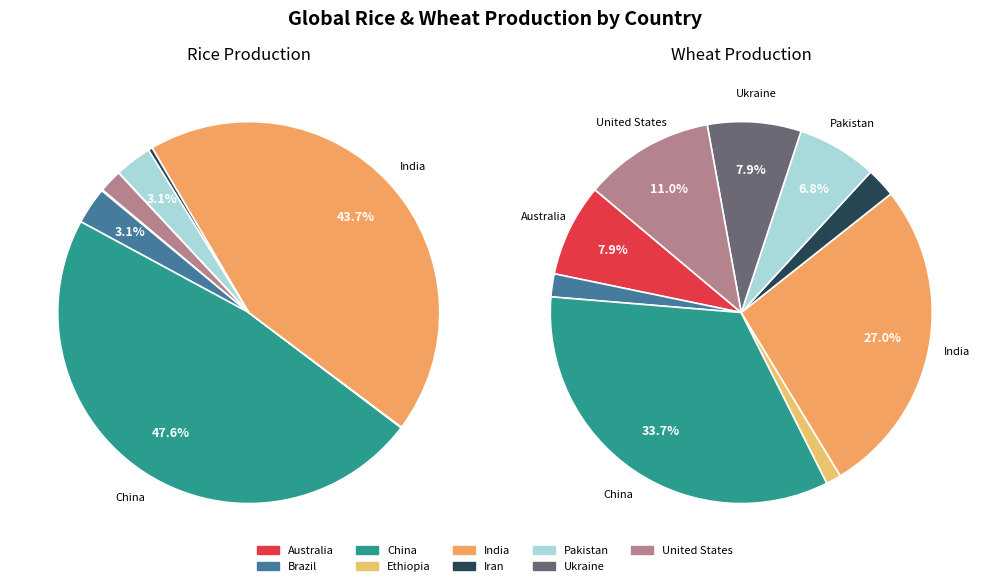

To the nearest percent, what portion does Brazil represent?

2%